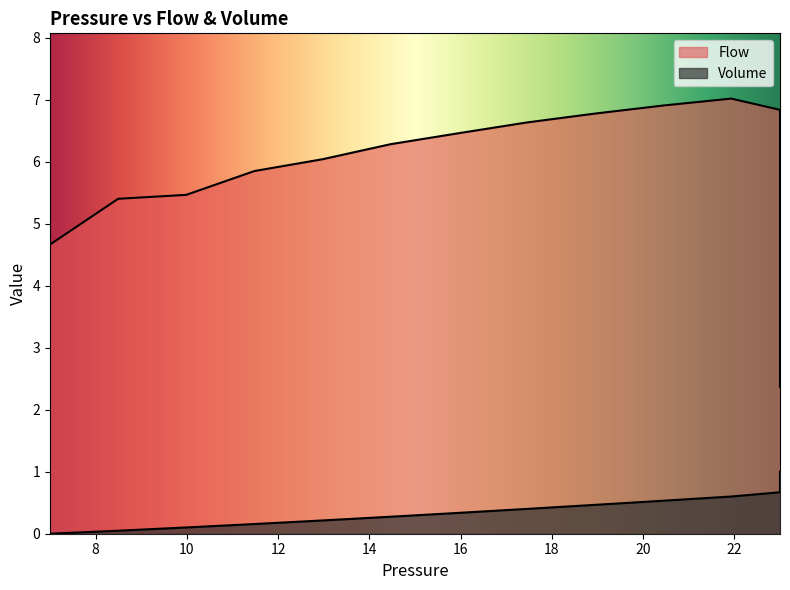

True or false: Flow and Volume intersect in this chart.

False